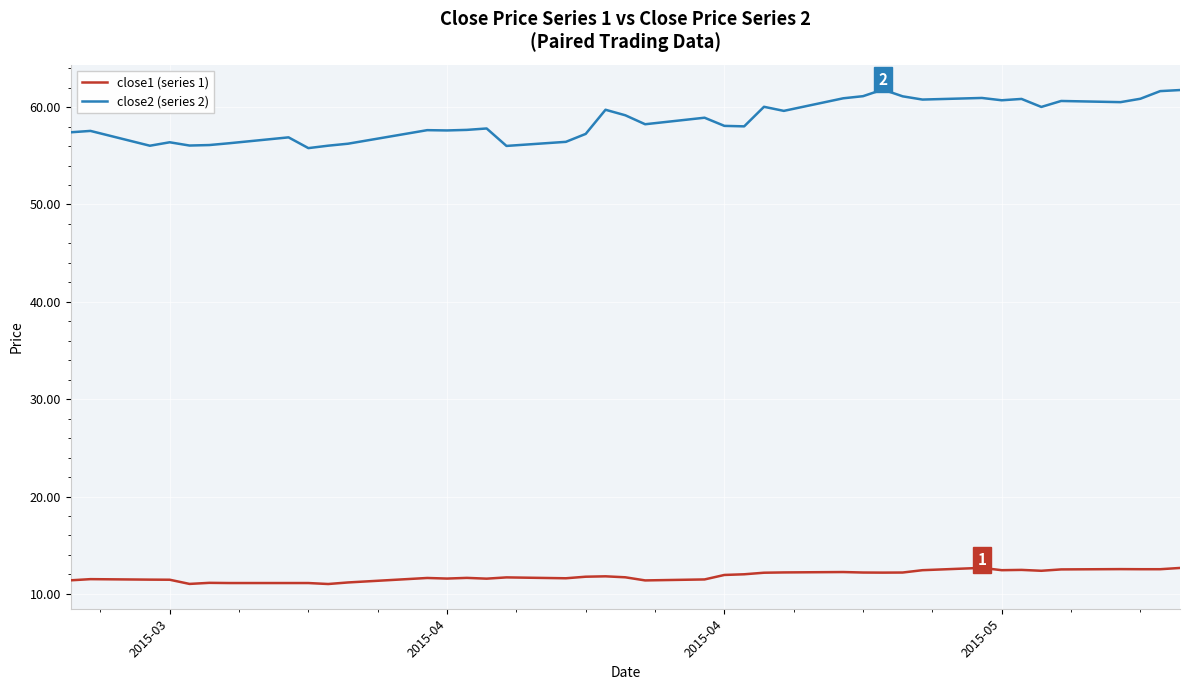

Is this an area chart (filled region under the line)?

No